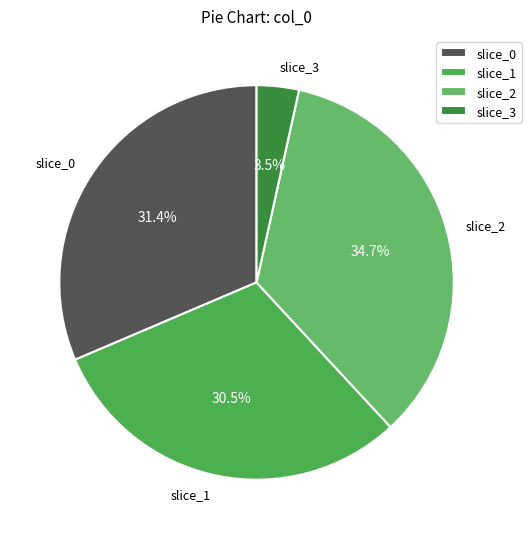

How many slices are in this pie chart?

4